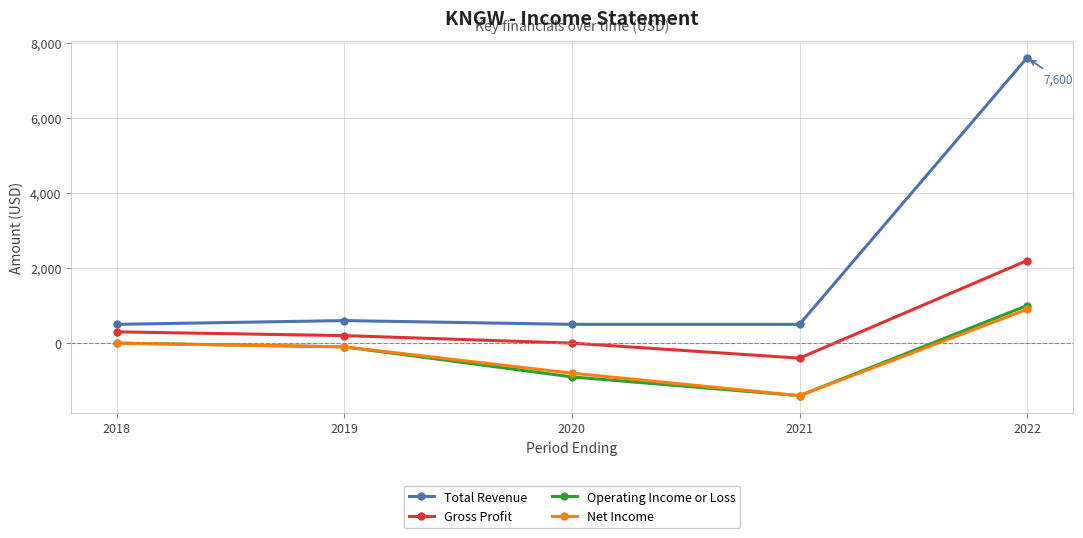

True or false: Total Revenue and Net Income intersect in this chart.

False